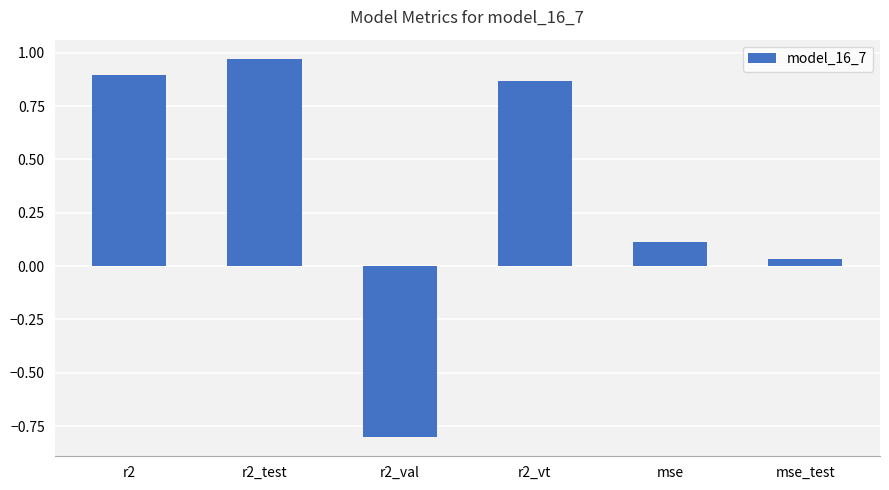

How many negative values are there?

1